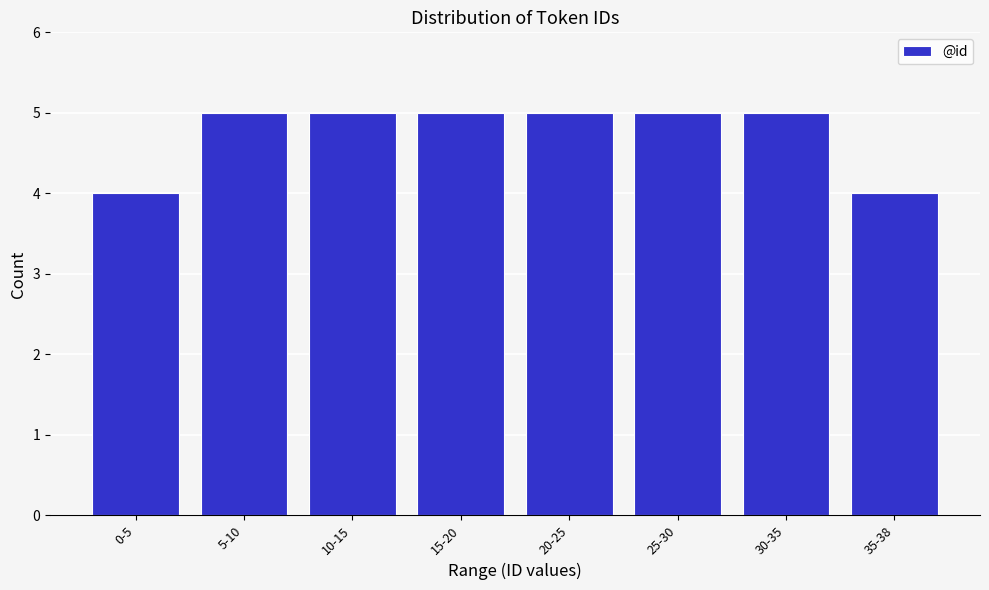

Reading right to left, list all the values displayed in this chart.

4	5	5	5	5	5	5	4